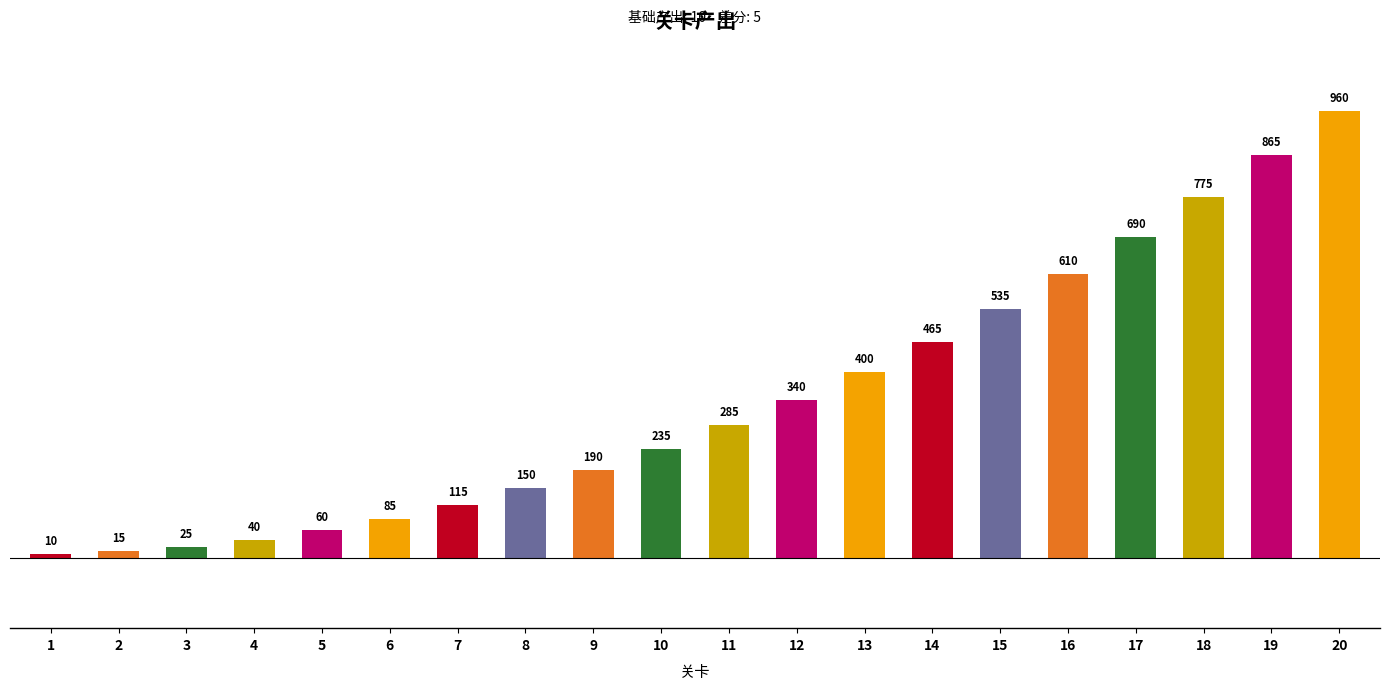

Does the chart contain any negative values?

No